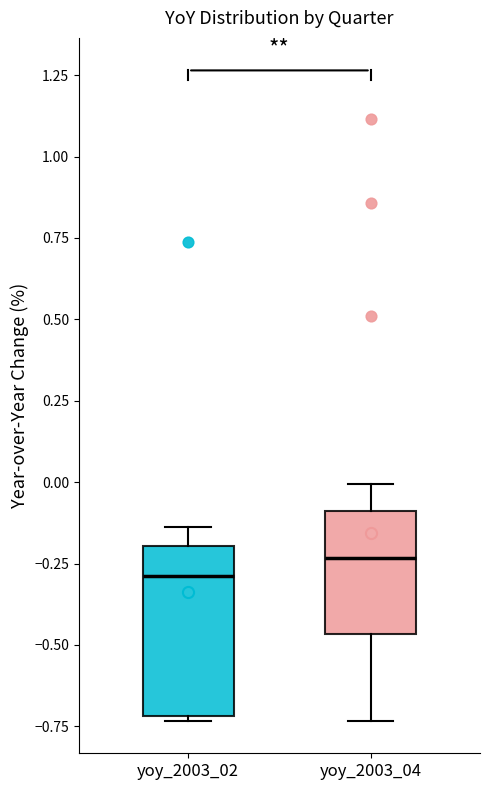

Which box's median line is the highest?

yoy_2003_04